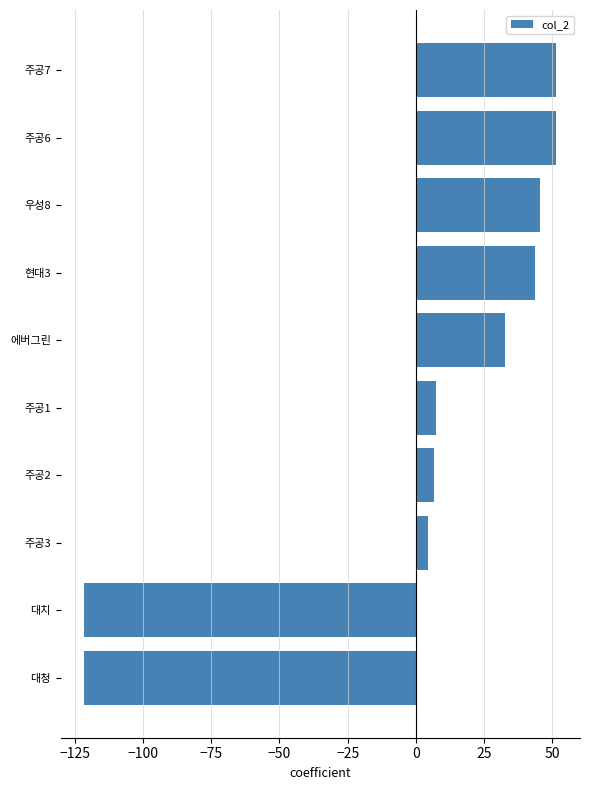

What is the change in value from 주공2 to 에버그린?

+26.0